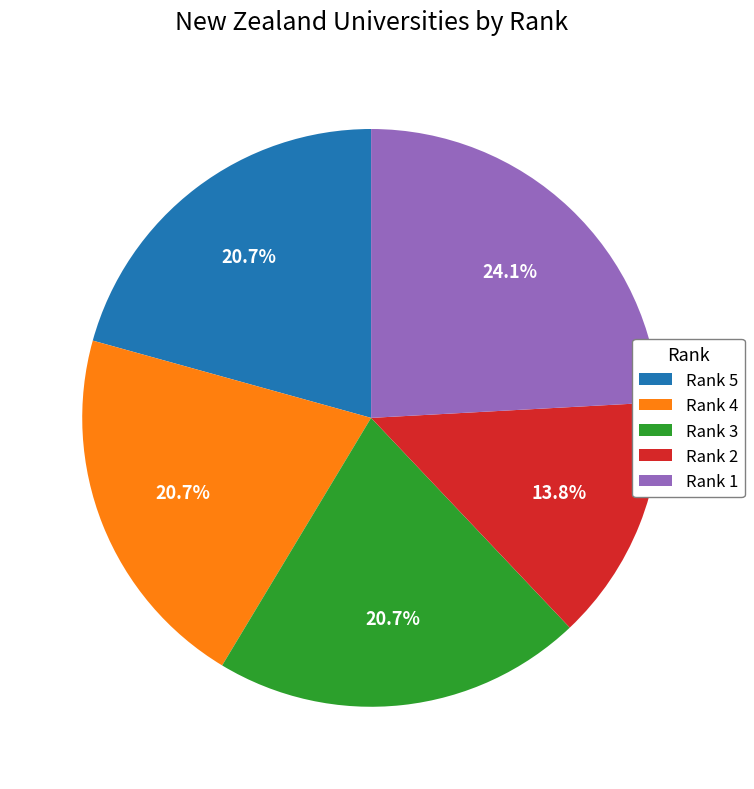

Which slice is the smallest?

Rank 2